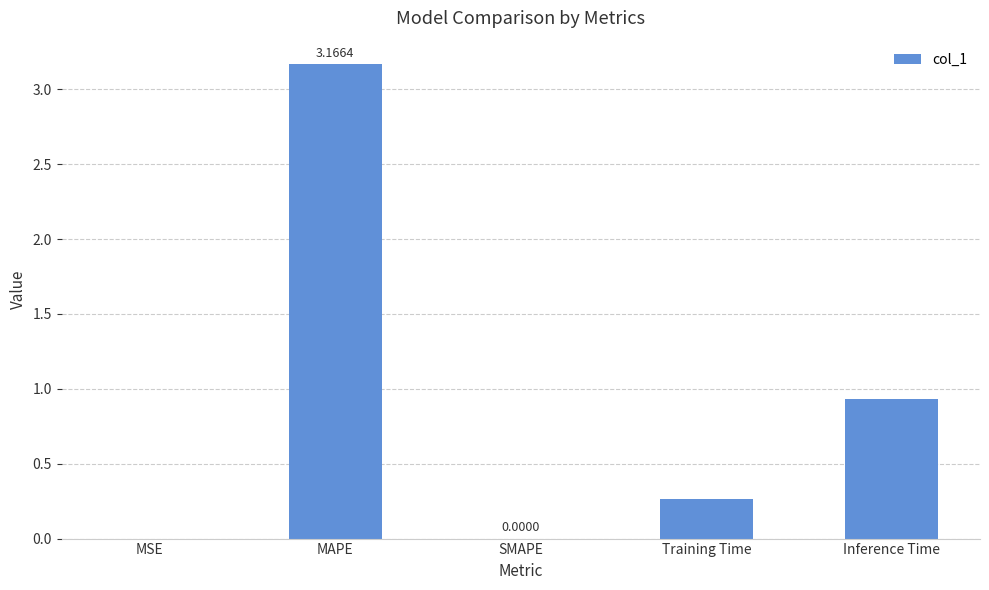

What is the sum of all values?

4.4